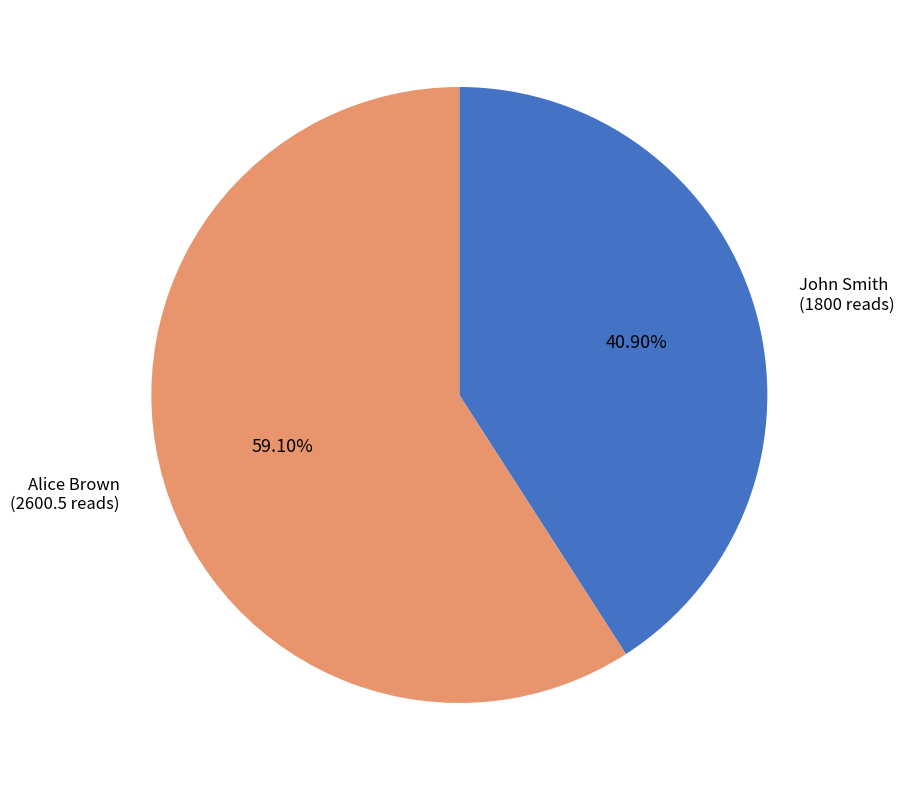

Does any single category account for the majority?

Yes